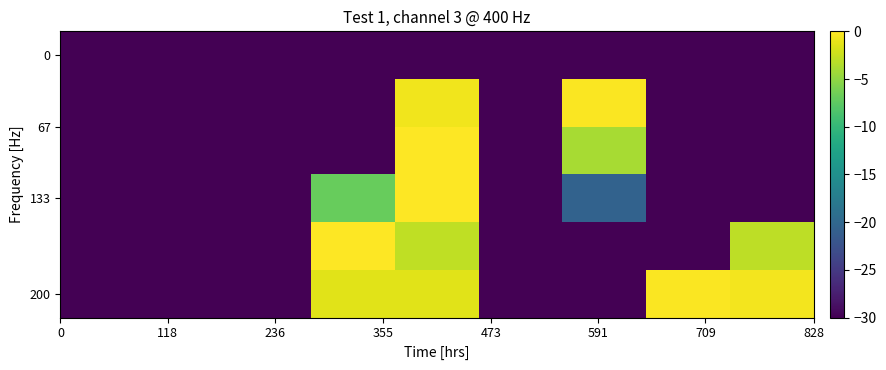

Reading right to left, transcribe all the data shown in this chart.

row_0: -30.0	-30.0	-30.0	-30.0	-30.0	-30.0	-30.0	-30.0	-30.0
row_1: -30.0	-30.0	-0.1	-30.0	-0.6	-30.0	-30.0	-30.0	-30.0
row_2: -30.0	-30.0	-3.9	-30.0	-0.0	-30.0	-30.0	-30.0	-30.0
row_3: -30.0	-30.0	-20.5	-30.0	0.0	-7.0	-30.0	-30.0	-30.0
row_4: -3.0	-30.0	-30.0	-30.0	-2.9	-0.0	-30.0	-30.0	-30.0
row_5: -0.6	-0.2	-30.0	-30.0	-1.3	-1.3	-30.0	-30.0	-30.0